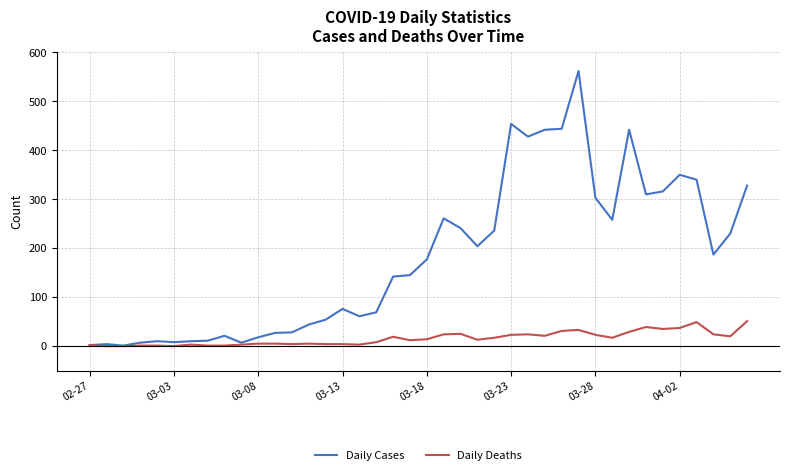

What is the highest value of the Daily Cases series?

562